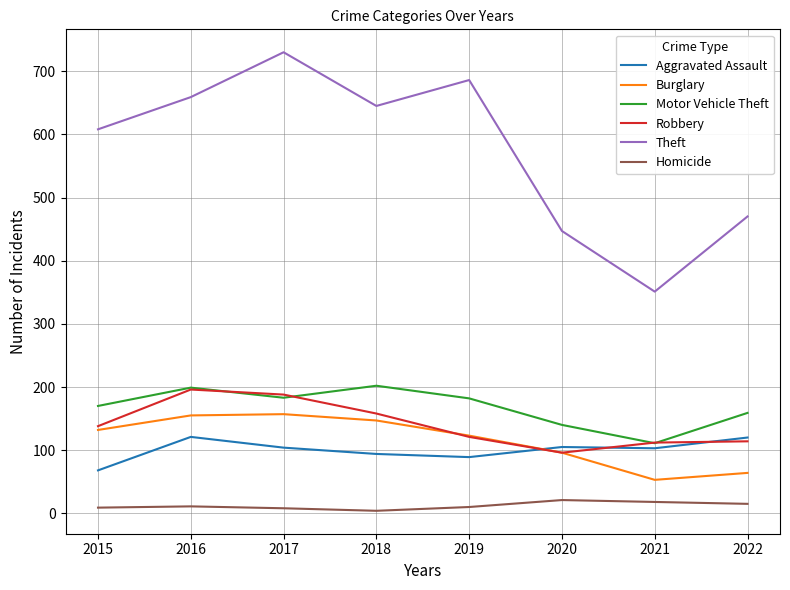

The value of Robbery at 2017 is 113. True or false?

False